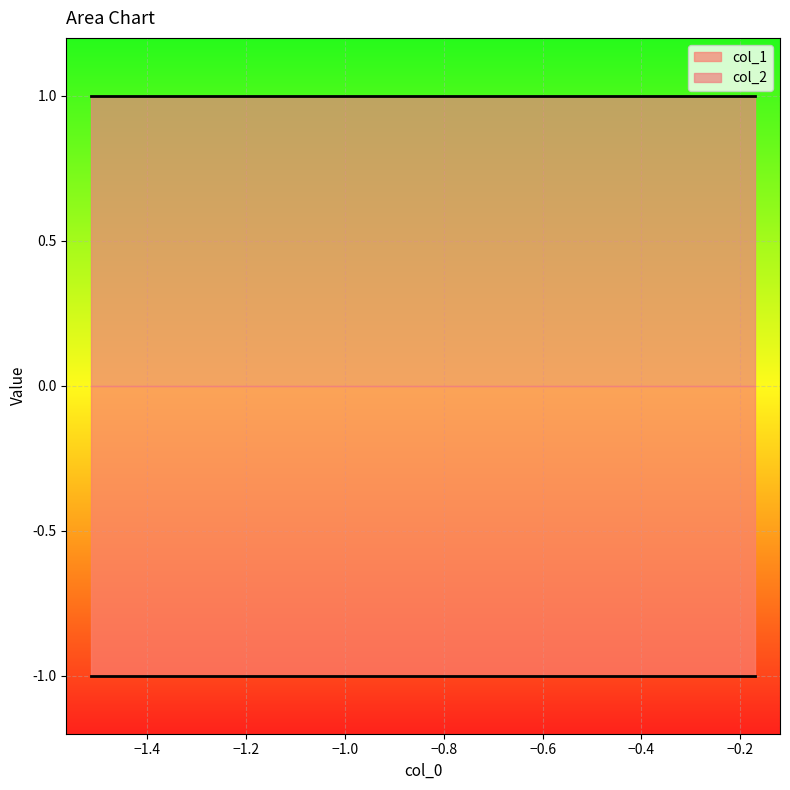

Reading left to right, extract all data points from this chart.

col_1: -1	-1	-1	-1	-1	-1	-1	-1	-1	-1
col_2: 1	1	1	1	1	1	1	1	1	1